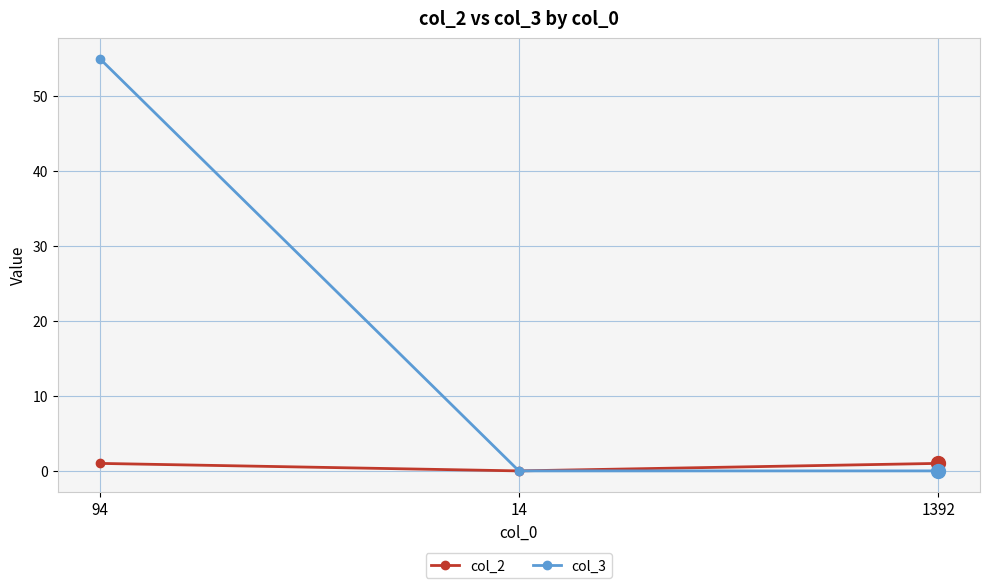

Between 94 and 1392, which series saw the biggest shift?

col_3